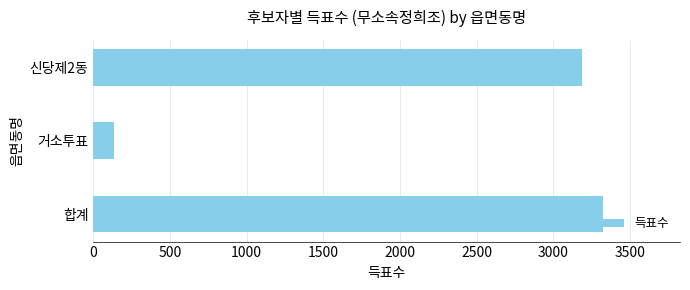

Is it true that the value at 합계 is 3327?

True